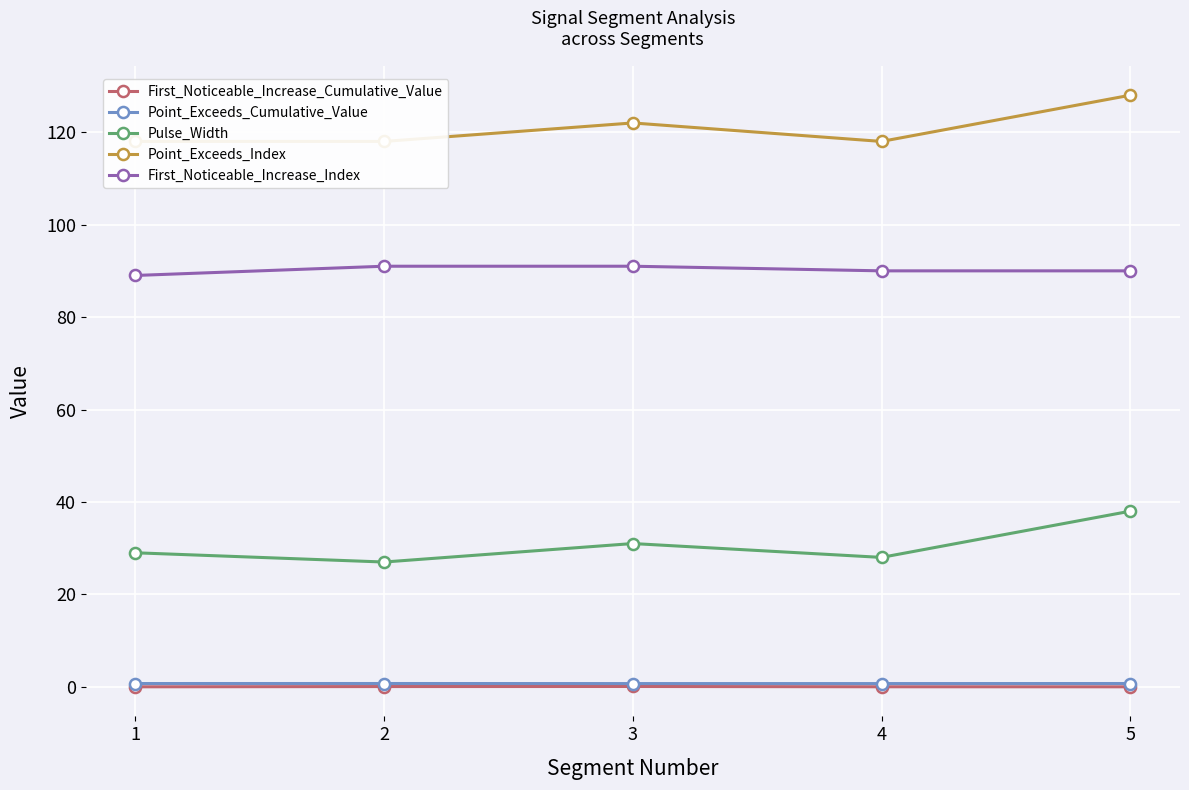

Is this an area chart (filled region under the line)?

No